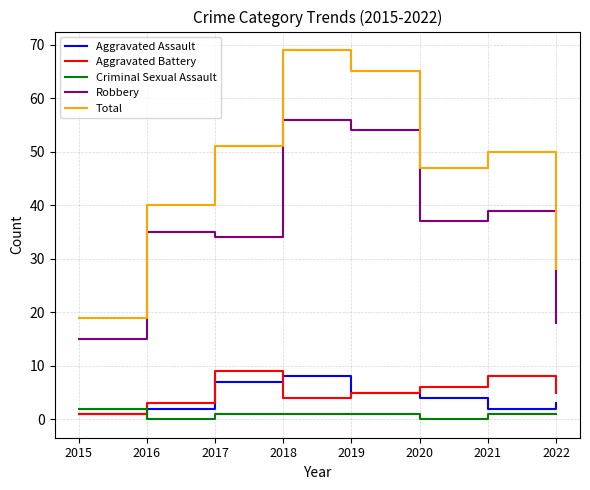

Which category has the lowest value in the Total series?

2015